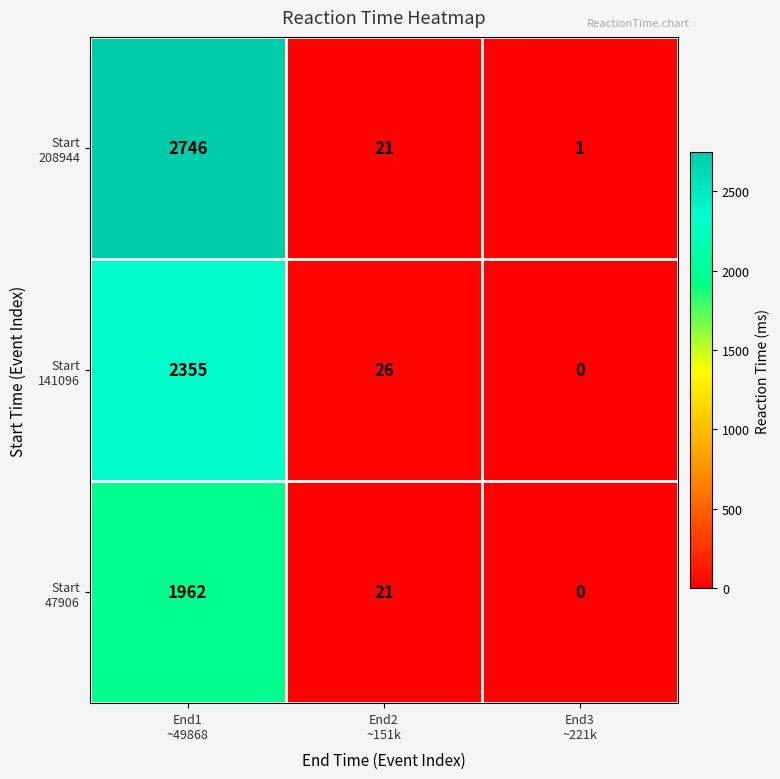

How many data points does each series have?

3